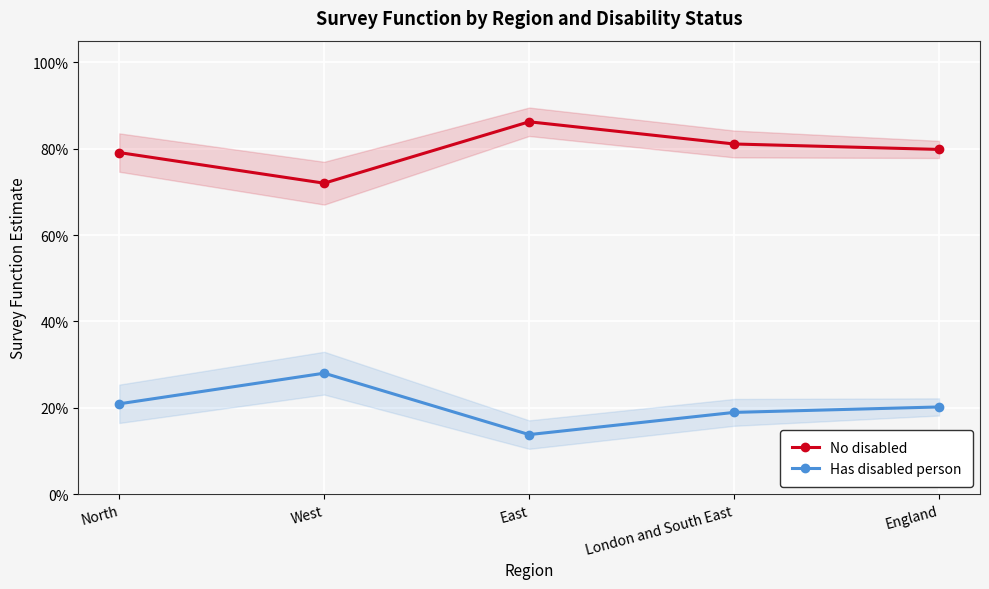

True or false: Has disabled person and No disabled cross at least once.

False